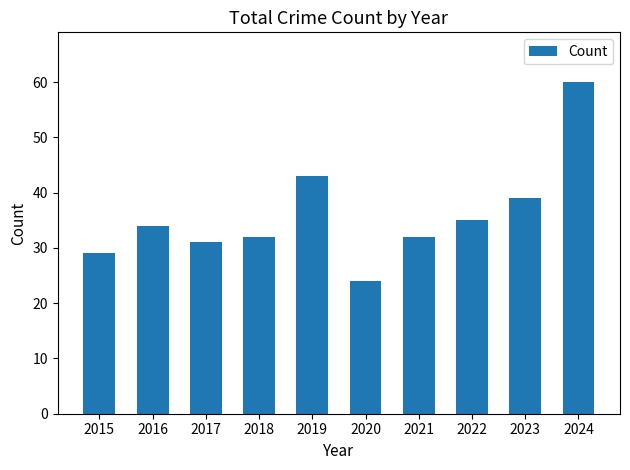

How many categories are shown in the chart?

10